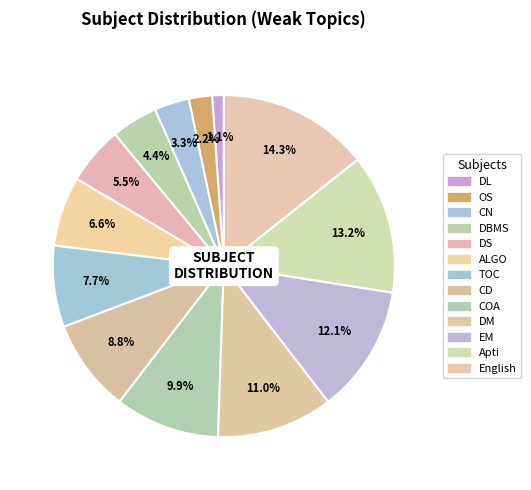

Is it true that TOC is 15% of the pie?

False